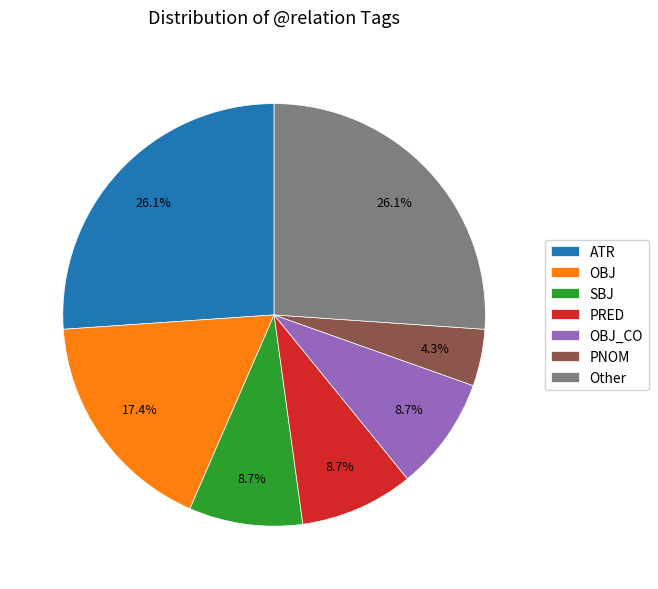

Is there a majority slice in this chart?

No